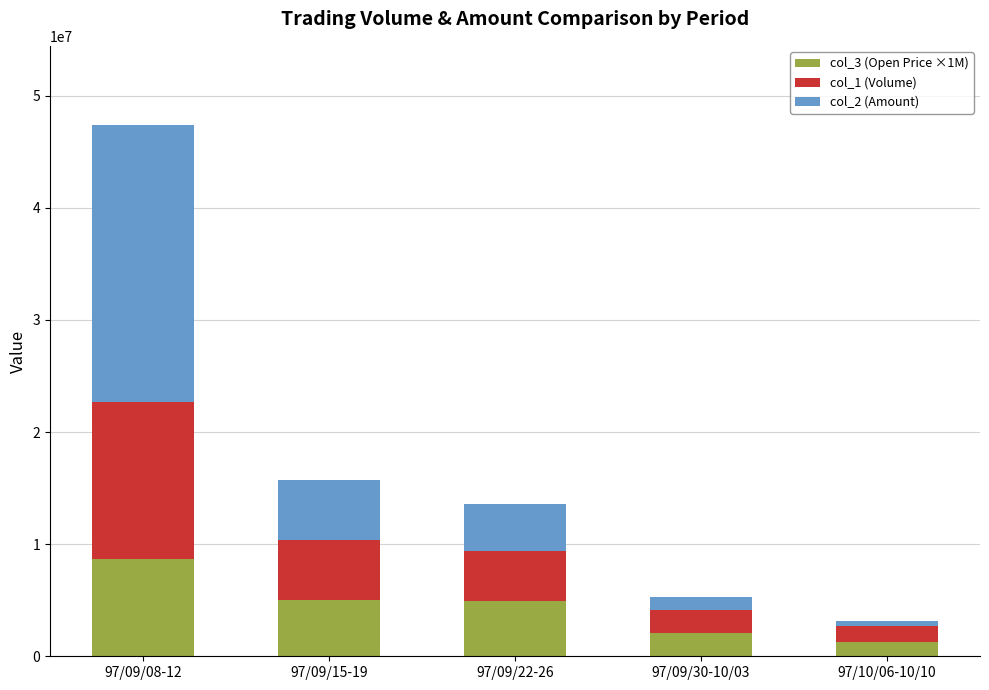

At which category is the sum across all series the highest?

97/09/08-12